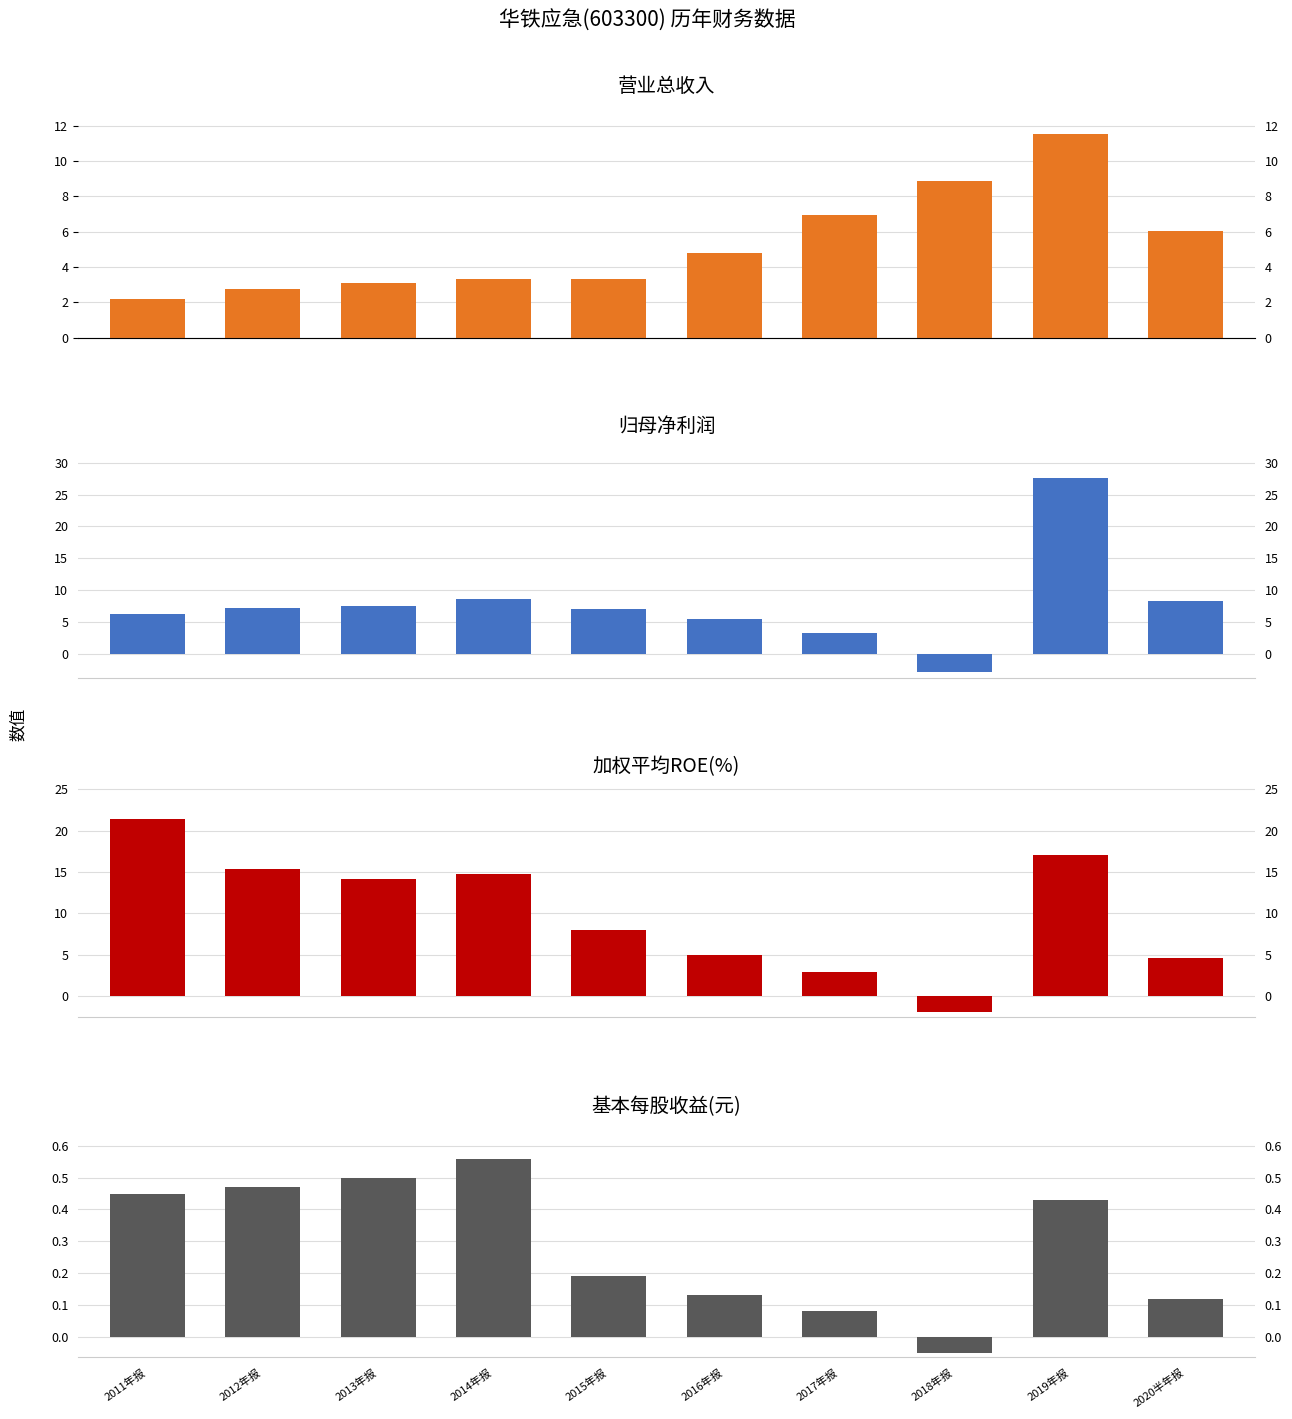

Which series has the largest range (max minus min)?

归母净利润(千万元)